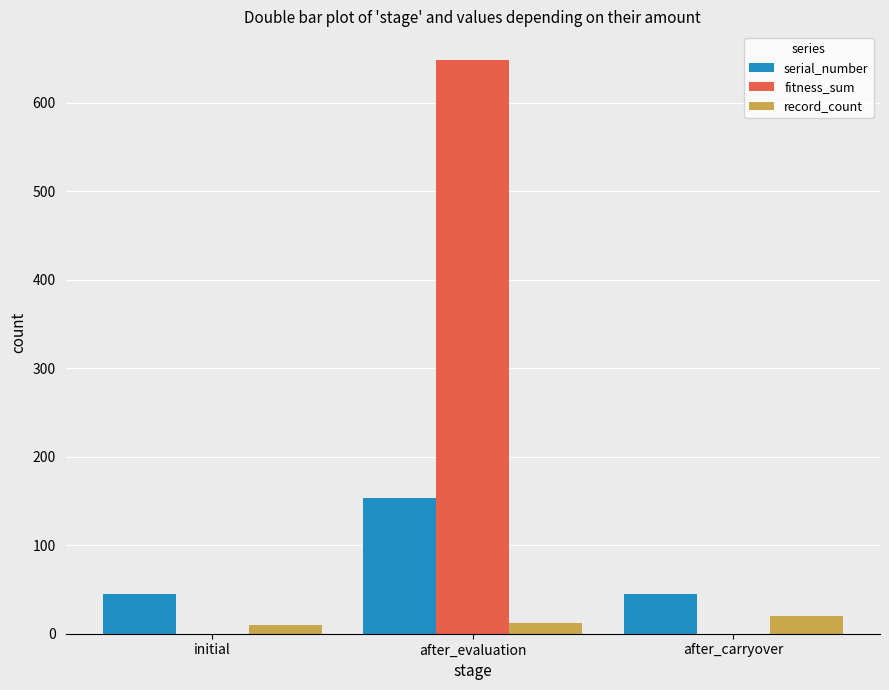

Is it true that serial_number equals 45 at after_carryover?

True